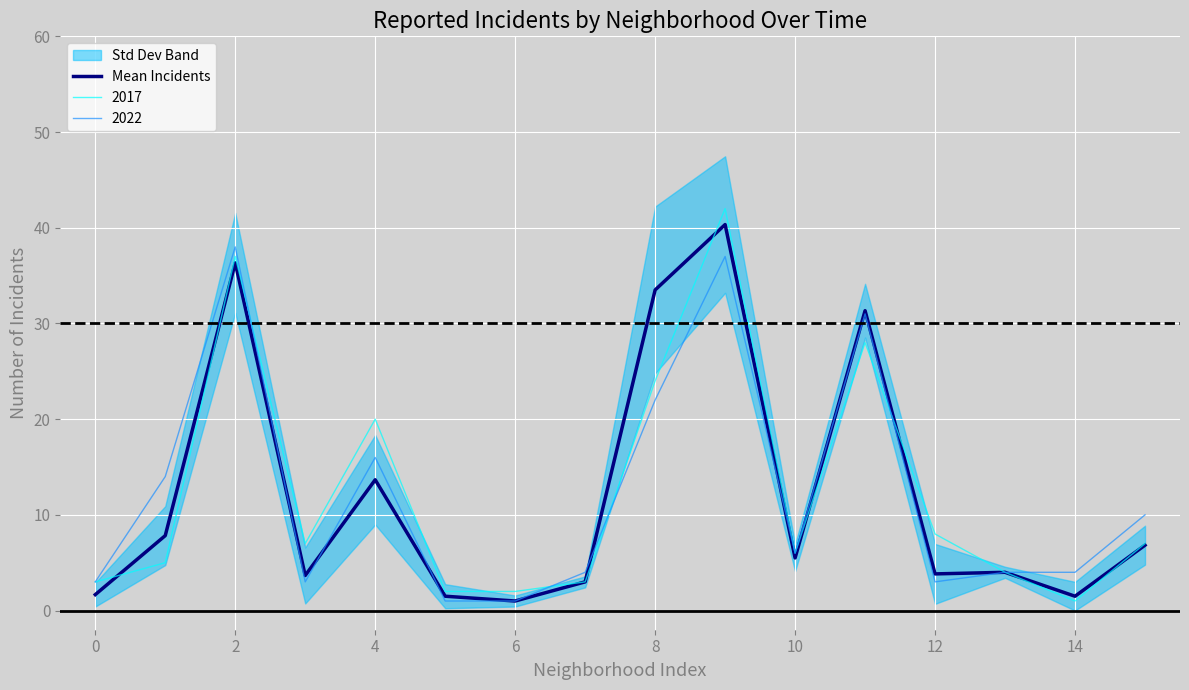

Where is the first local maximum?

2